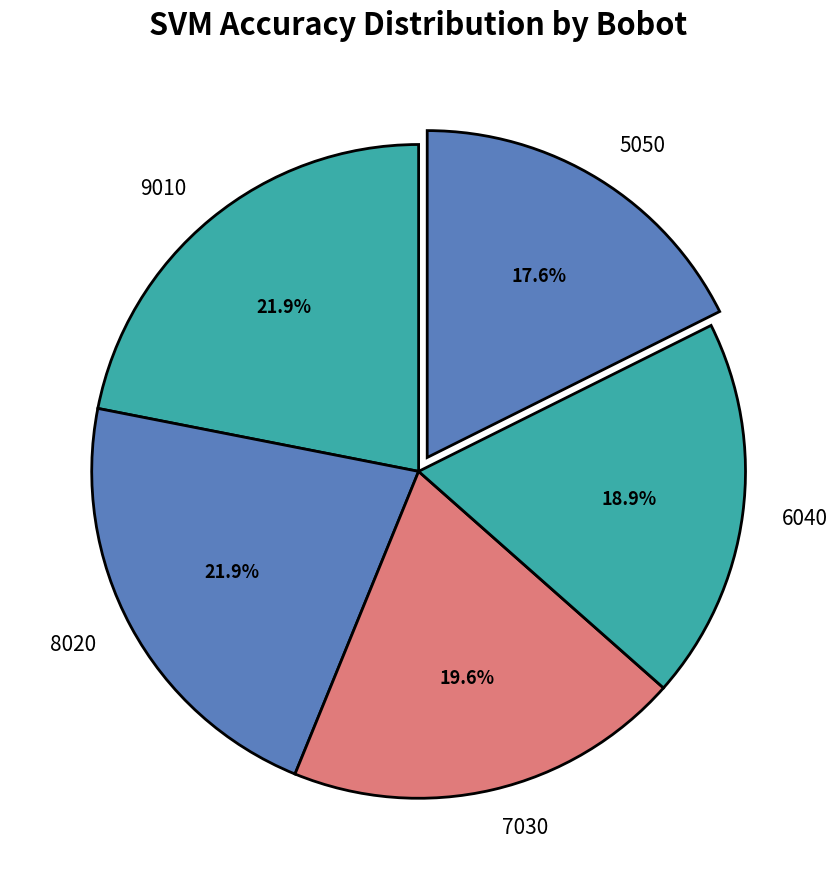

What portion of the pie excludes 7030?

80.4%